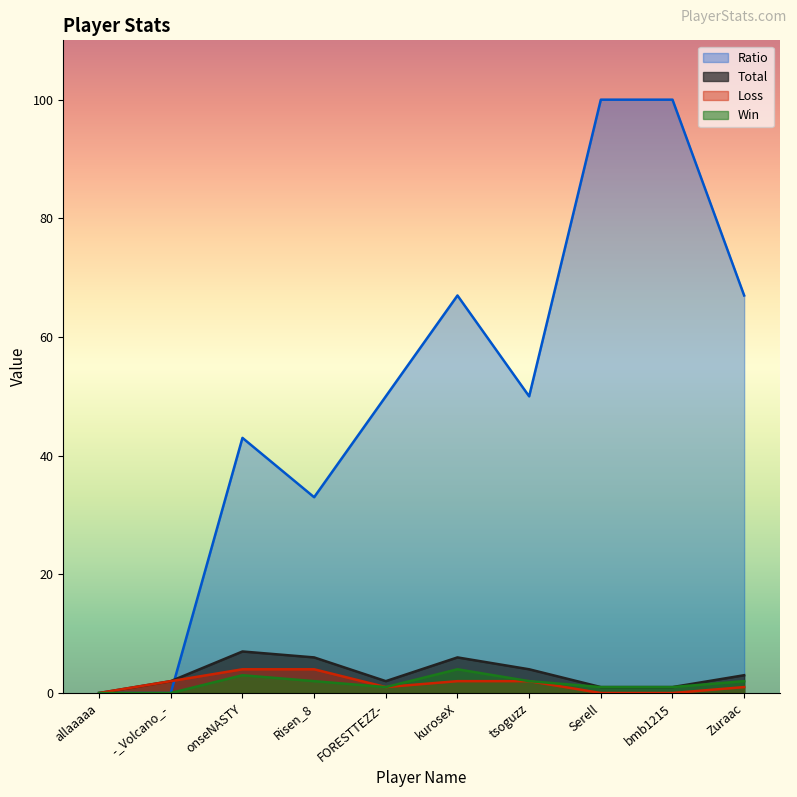

True or false: Ratio and Win intersect in this chart.

False